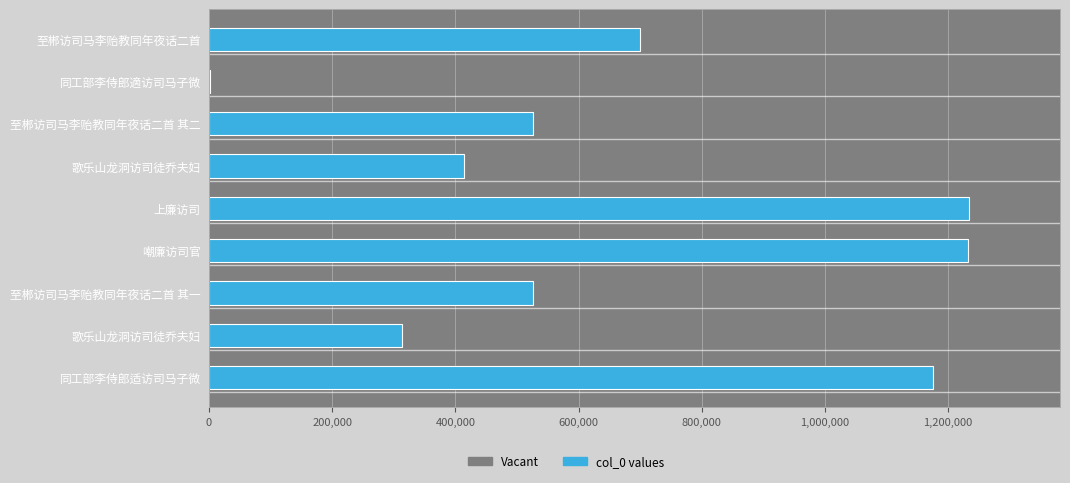

How many categories are shown in the chart?

9